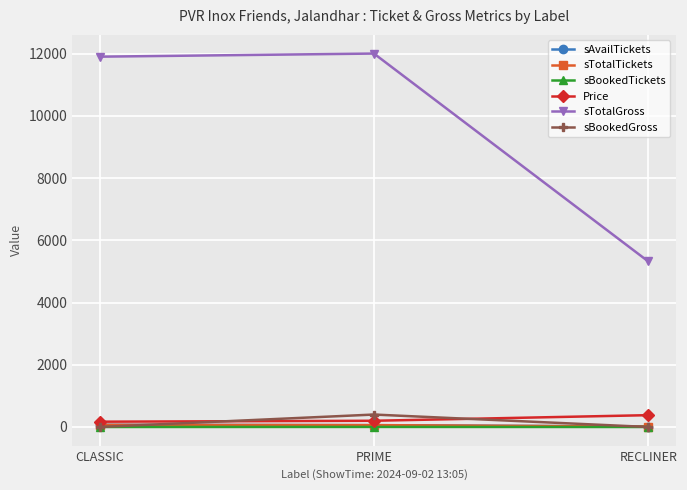

Is the value of sTotalGross at RECLINER greater than the value of sBookedTickets at CLASSIC?

Yes